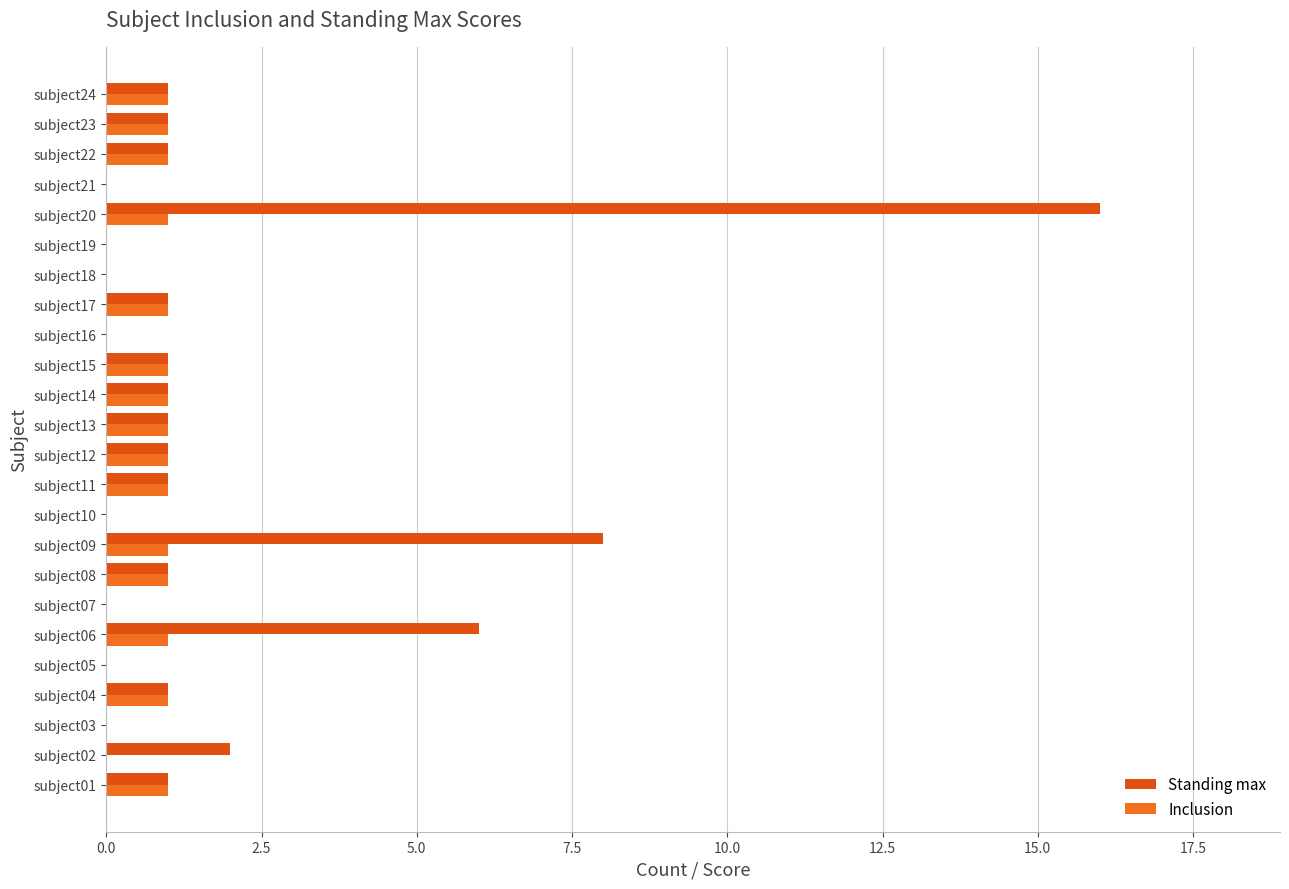

How many distinct data groups are displayed?

2